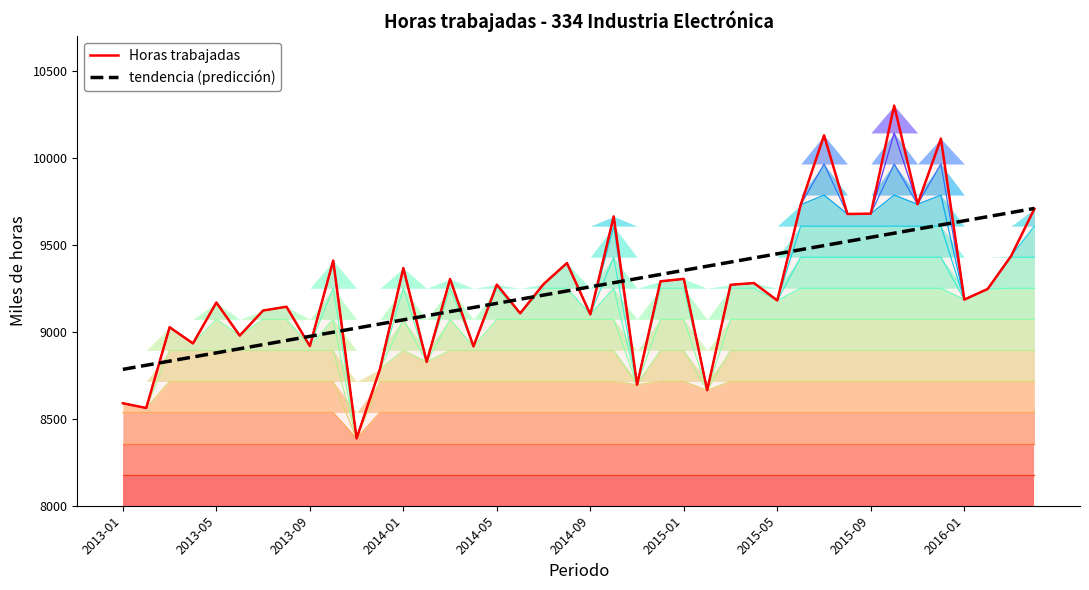

What is the lowest value of the Horas trabajadas series?

8387.0